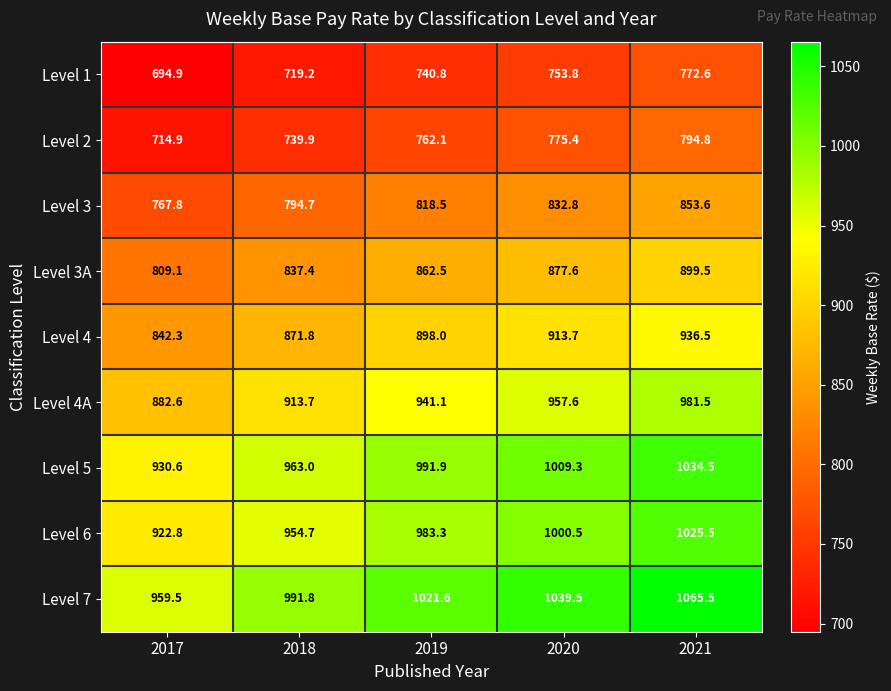

Which series changed the most between 2018 and 2021?

Level 7